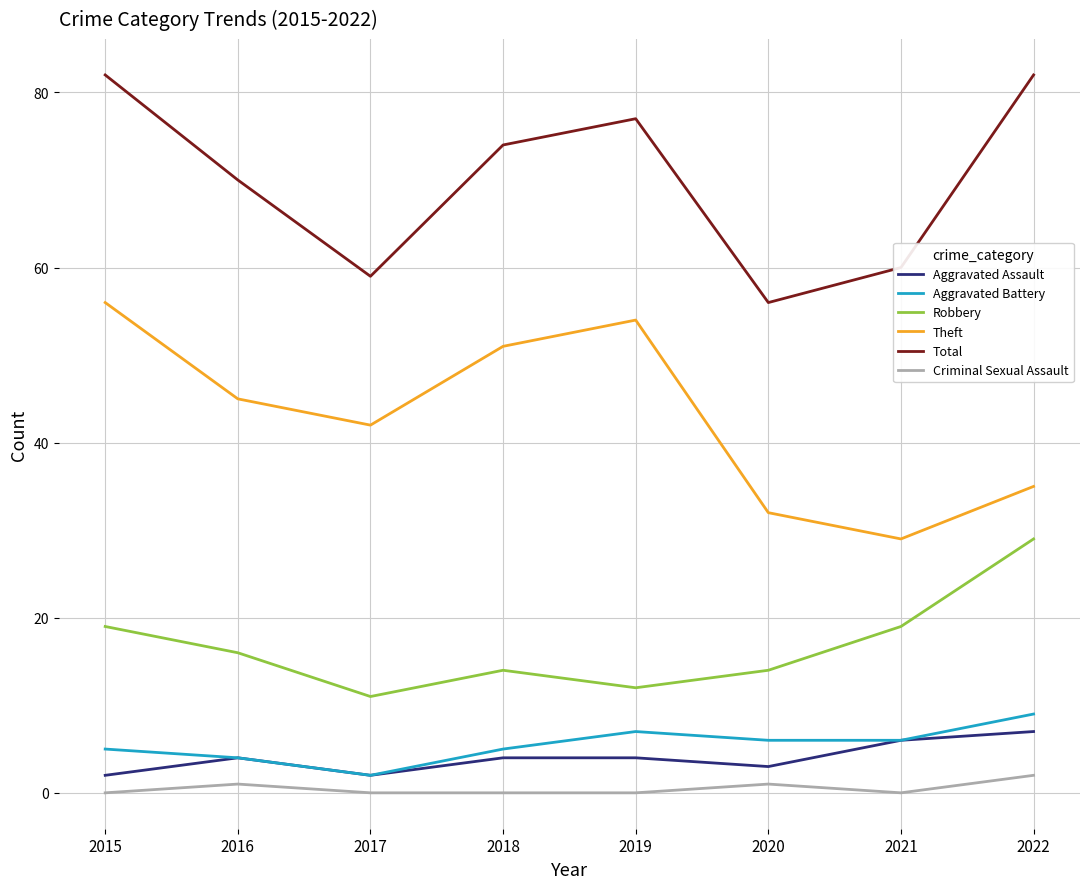

What is the difference between the second highest and second lowest values in the Theft series?

22